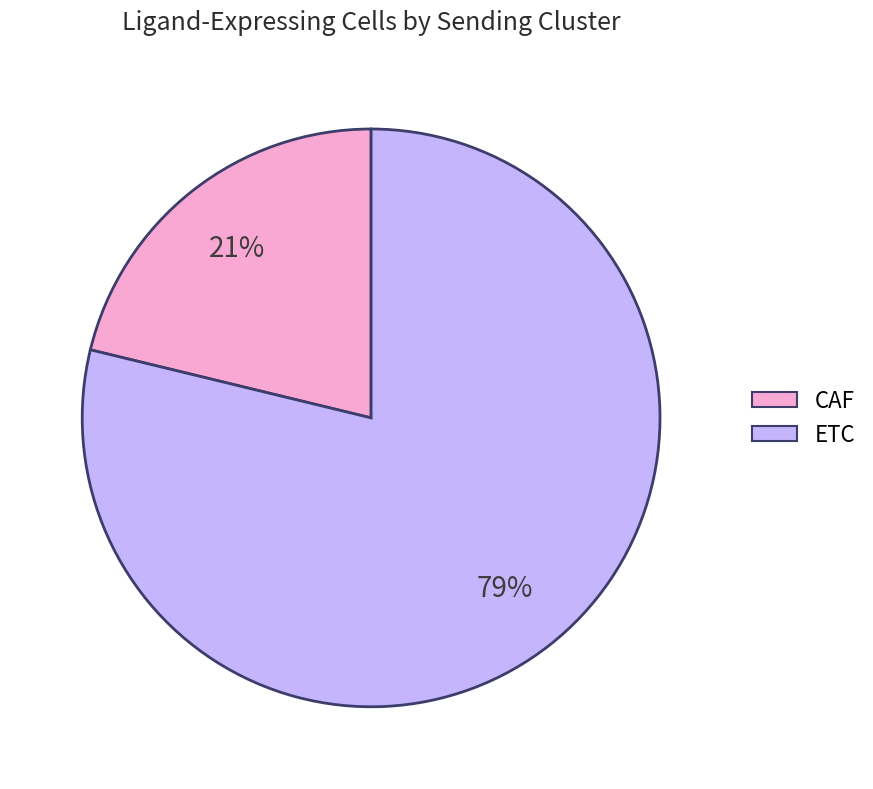

Which category accounts for the majority?

ETC